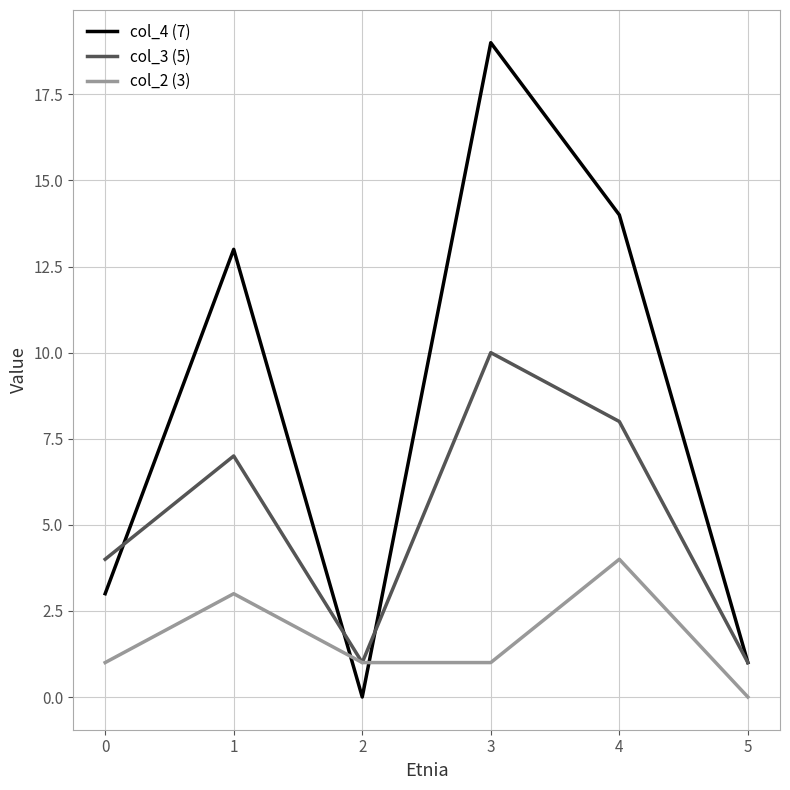

True or false: col_3 (5) has a value of 7 at 1.

True